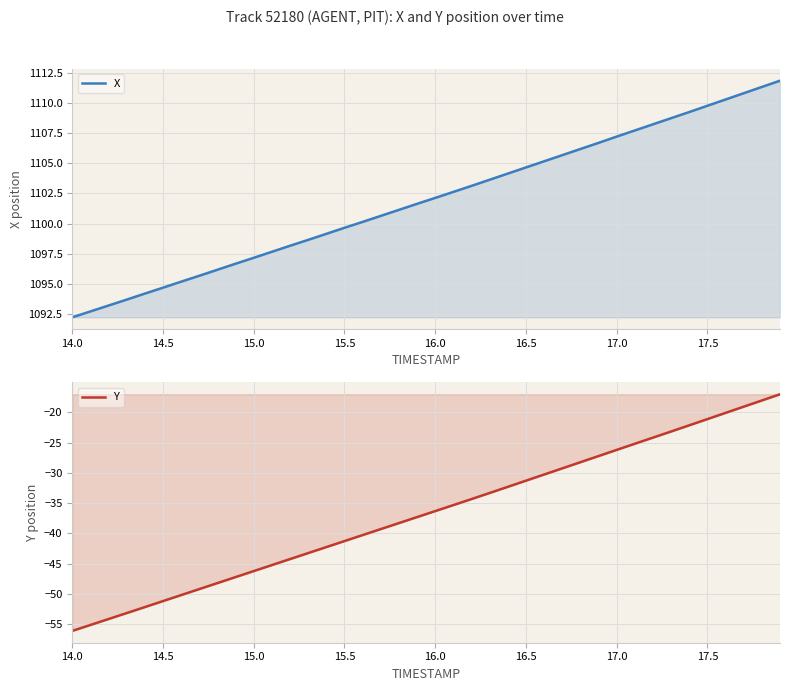

True or false: Y and X intersect in this chart.

False